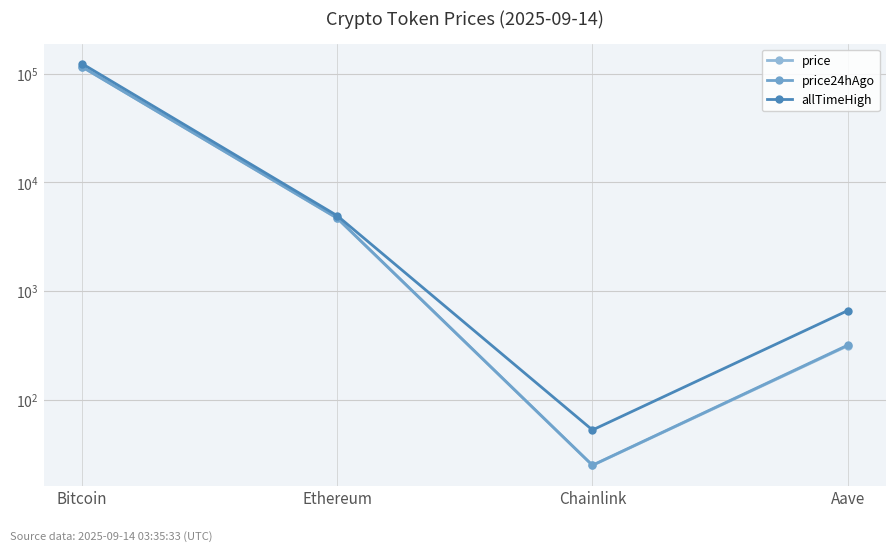

What position from the right is Bitcoin?

4